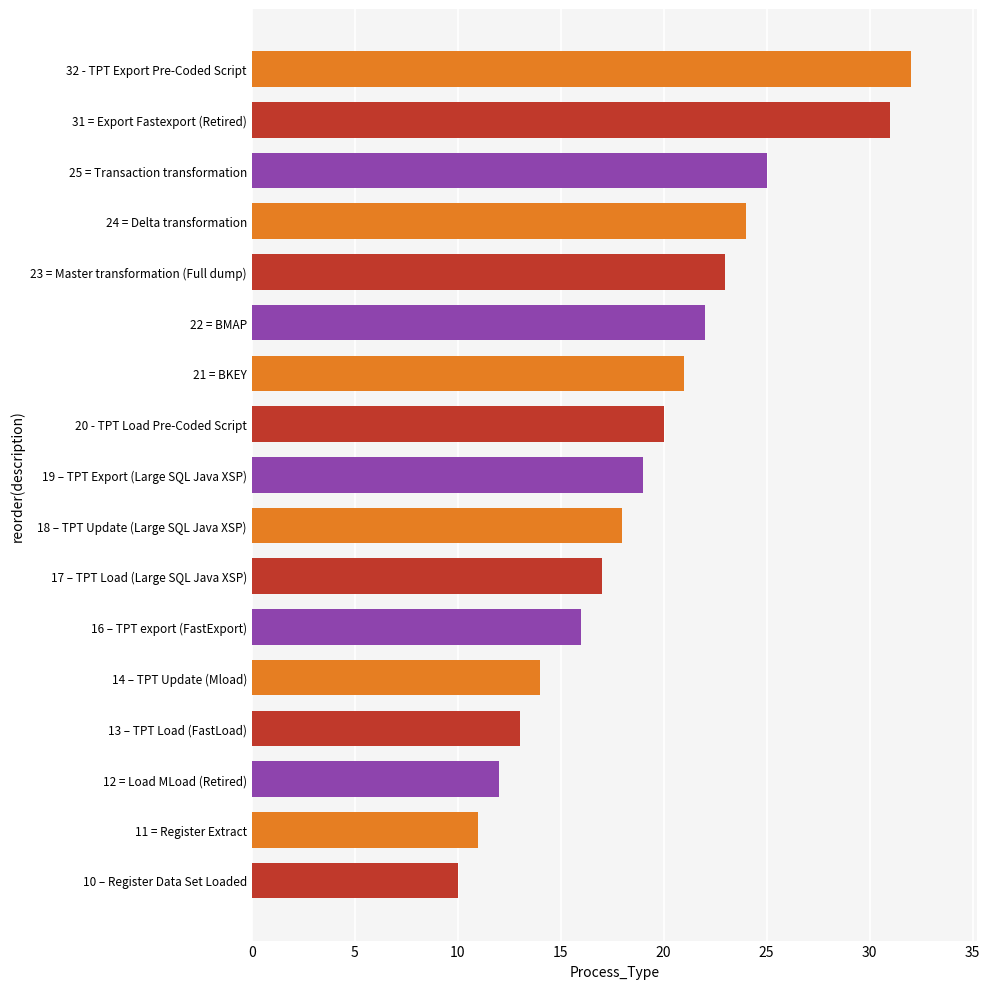

List the labels in order of value, smallest first.

10 – Register Data Set Loaded, 11 = Register Extract, 12 = Load MLoad (Retired), 13 – TPT Load (FastLoad), 14 – TPT Update (Mload), 16 – TPT export (FastExport), 17 – TPT Load (Large SQL Java XSP), 18 – TPT Update (Large SQL Java XSP), 19 – TPT Export (Large SQL Java XSP), 20 - TPT Load Pre-Coded Script, 21 = BKEY, 22 = BMAP, 23 = Master transformation (Full dump), 24 = Delta transformation, 25 = Transaction transformation, 31 = Export Fastexport (Retired), 32 - TPT Export Pre-Coded Script